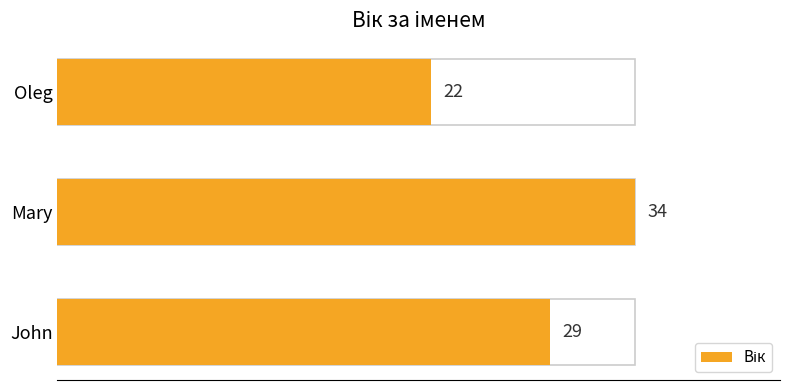

What value does the data have at John?

29